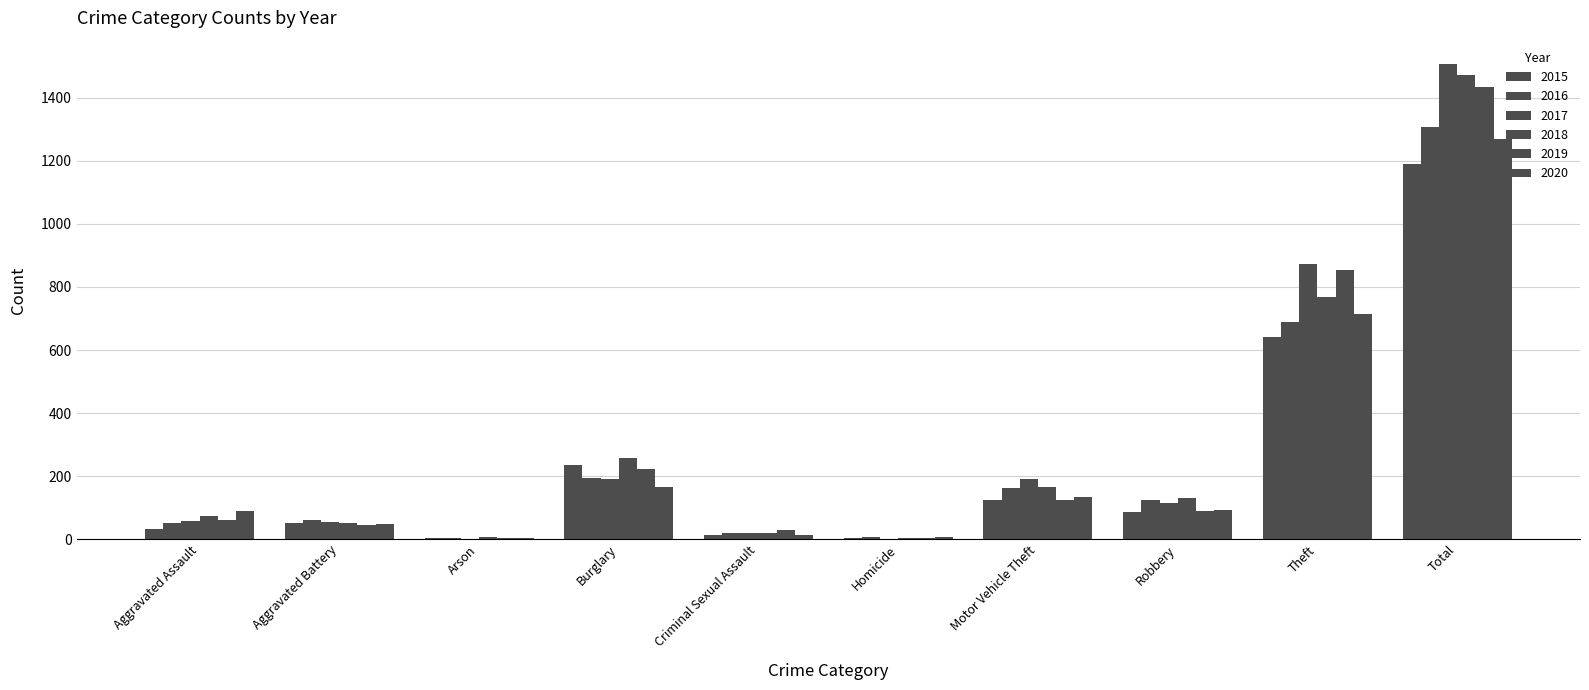

Which label corresponds to the largest value in the chart?

Total